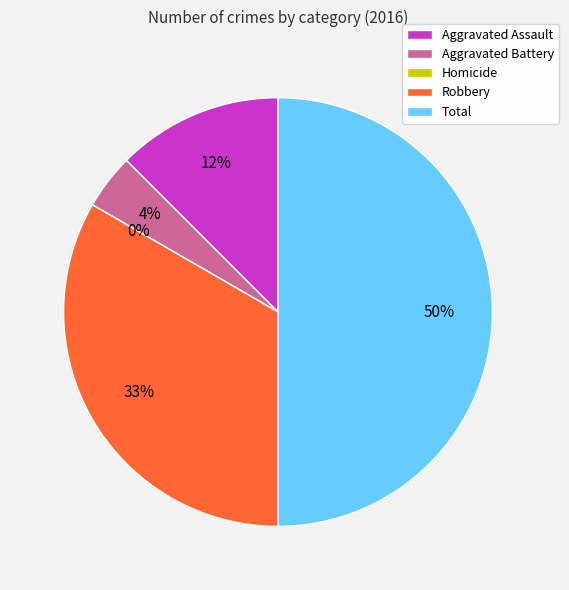

What percentage is NOT represented by Robbery?

66.7%